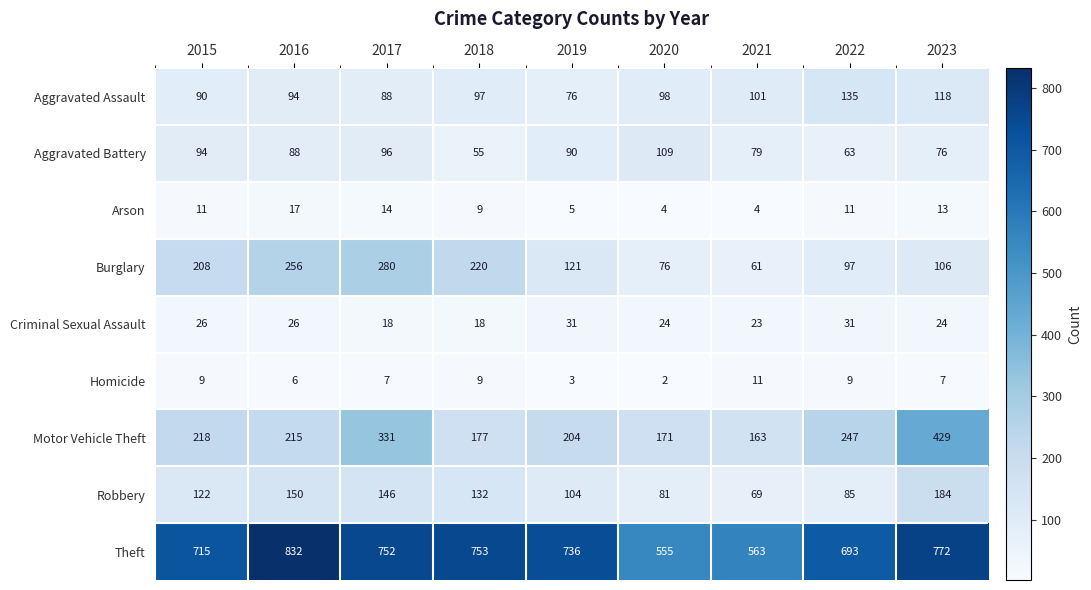

What is the difference between the Criminal Sexual Assault values at 2022 and 2017?

13